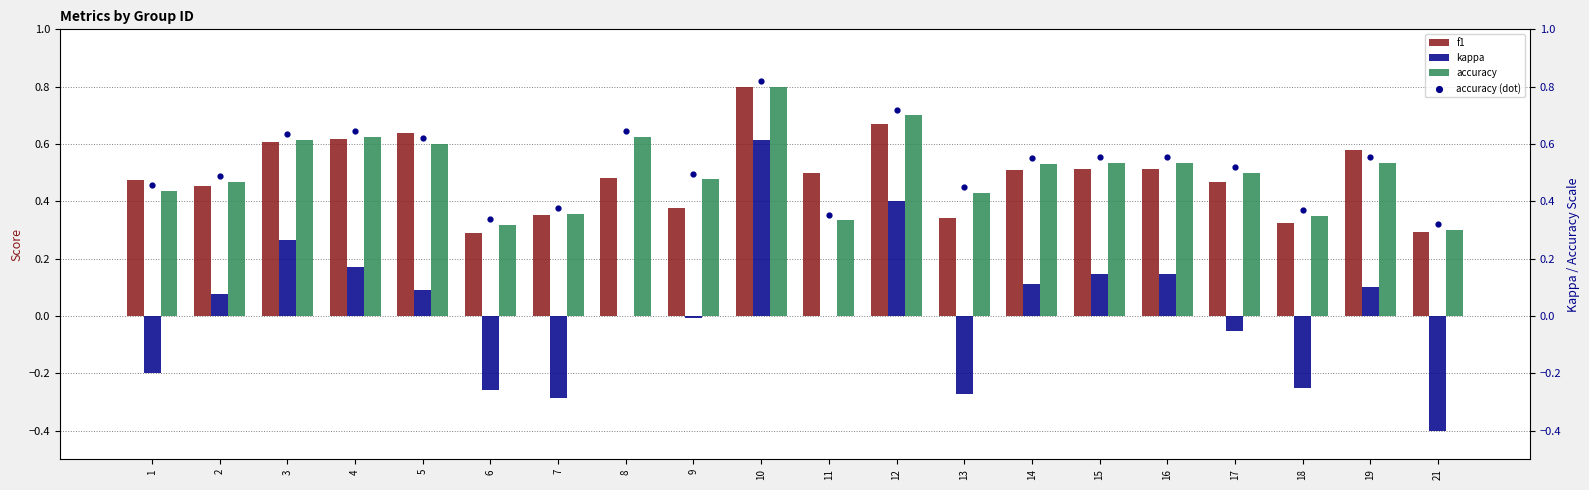

Which series contains the highest Y value?

accuracy (dot)